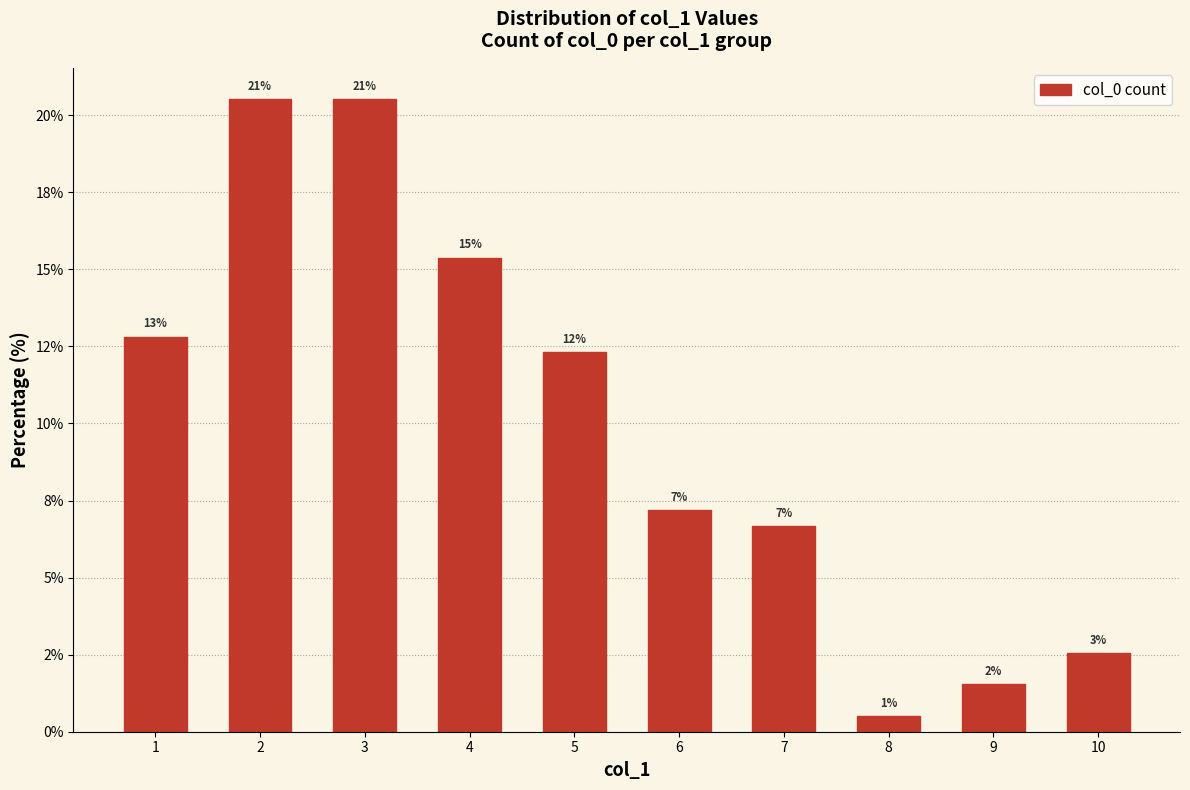

Does the chart contain any negative values?

No